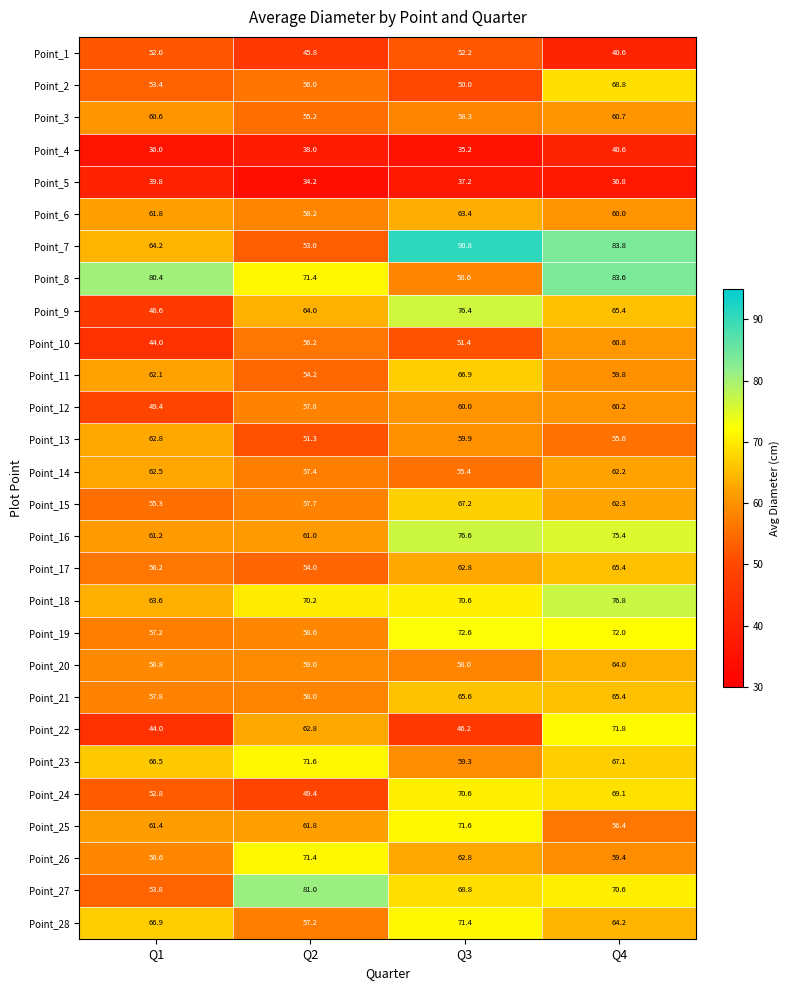

At which category is the sum across all series the highest?

Q4